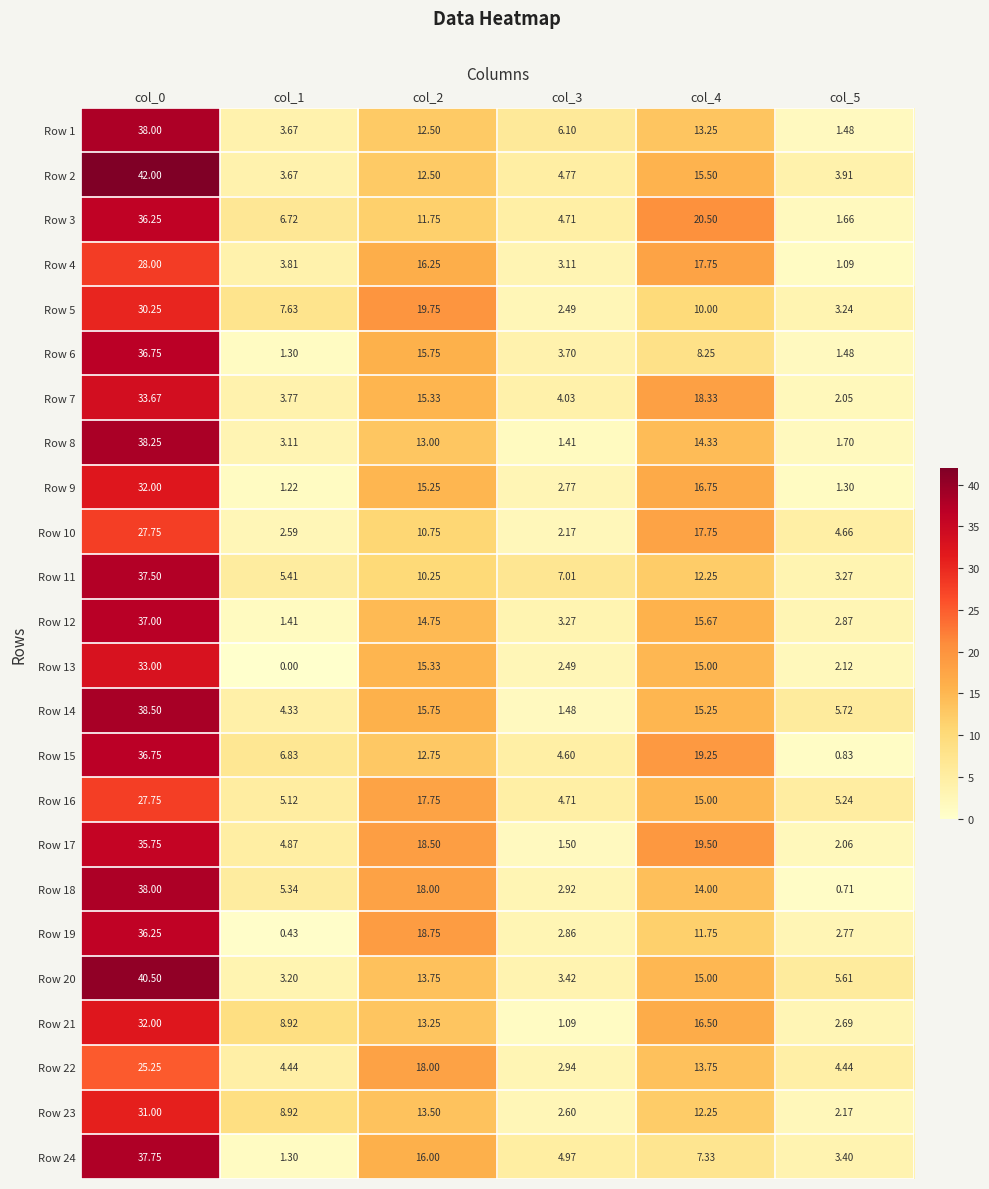

How many data points in Row 19 are less than 11?

3